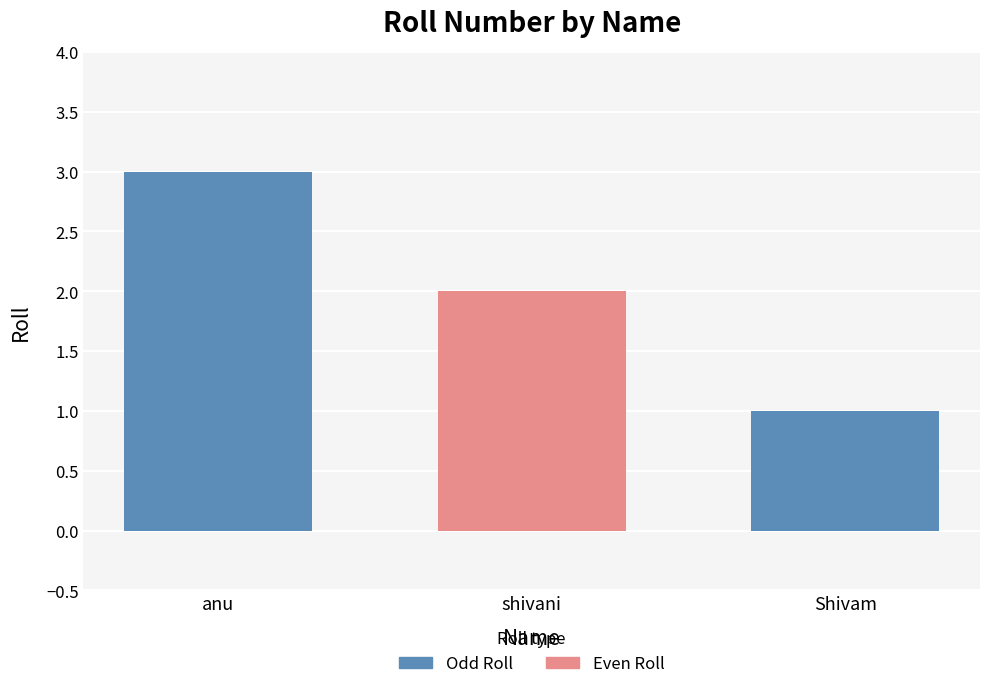

Count the number of categories in the chart.

1